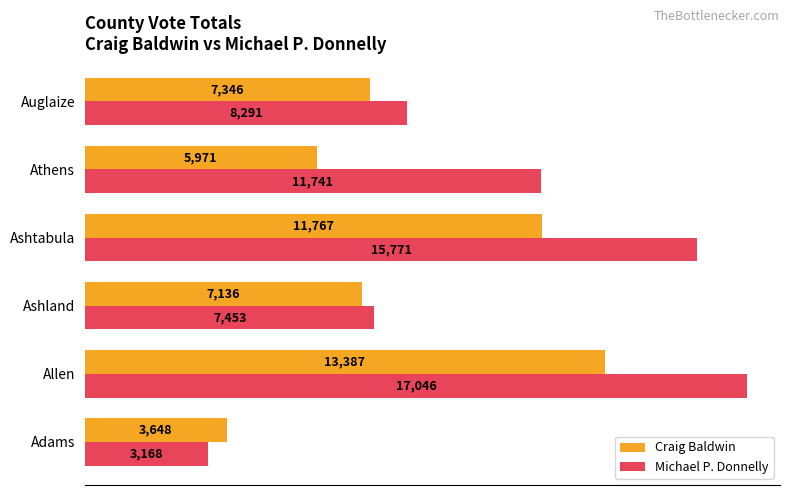

List the series in order of their peak value, highest first.

Michael P. Donnelly, Craig Baldwin